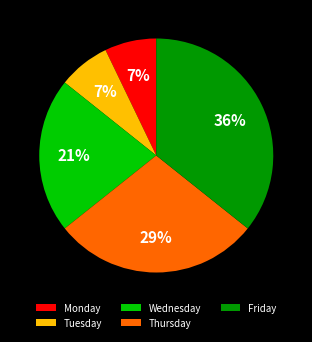

What is the ratio of the value at Monday to the value at Tuesday?

1.0